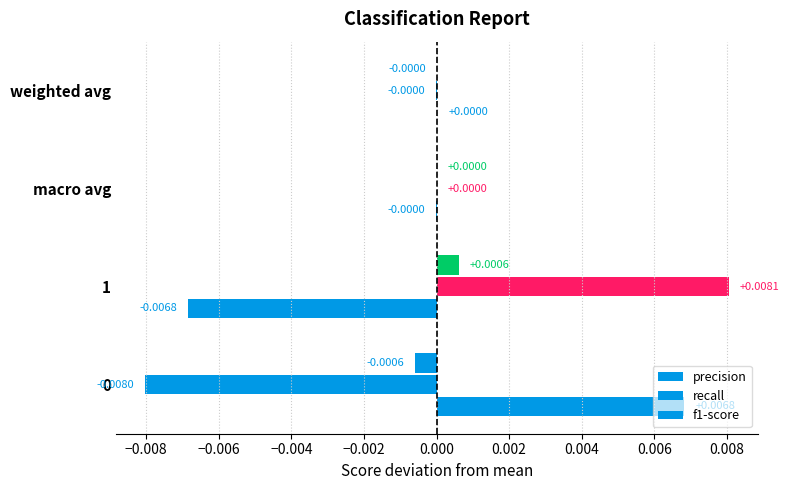

How many data points in recall are above 0?

2